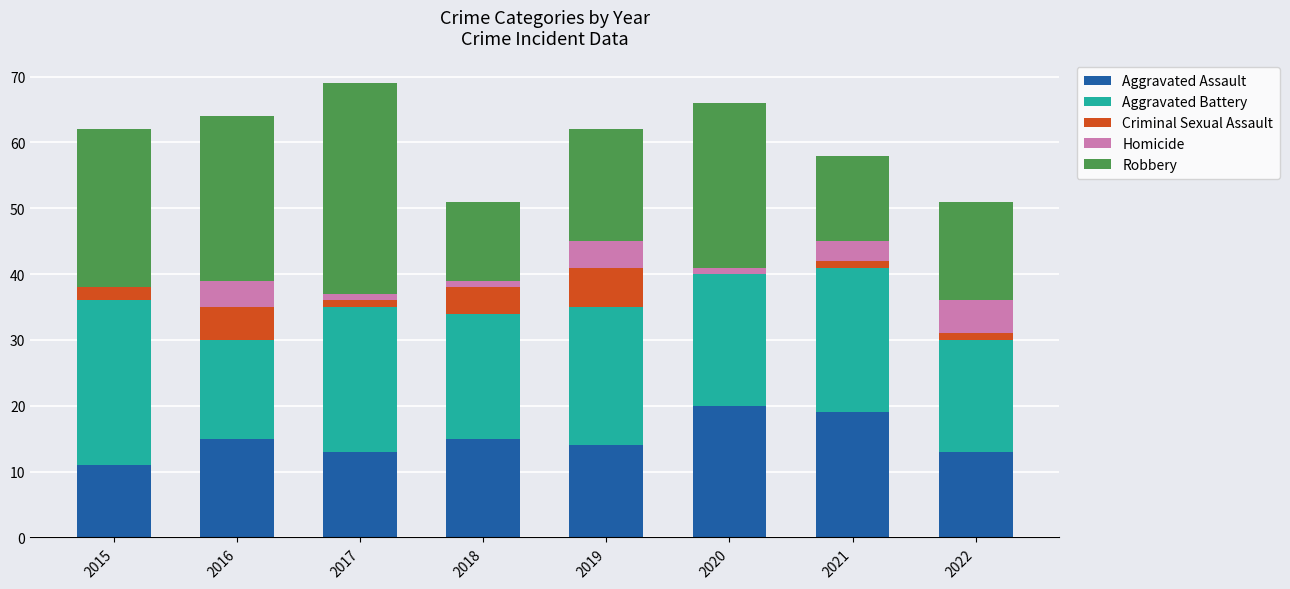

Is it true that Aggravated Assault equals 7 at 2022?

False